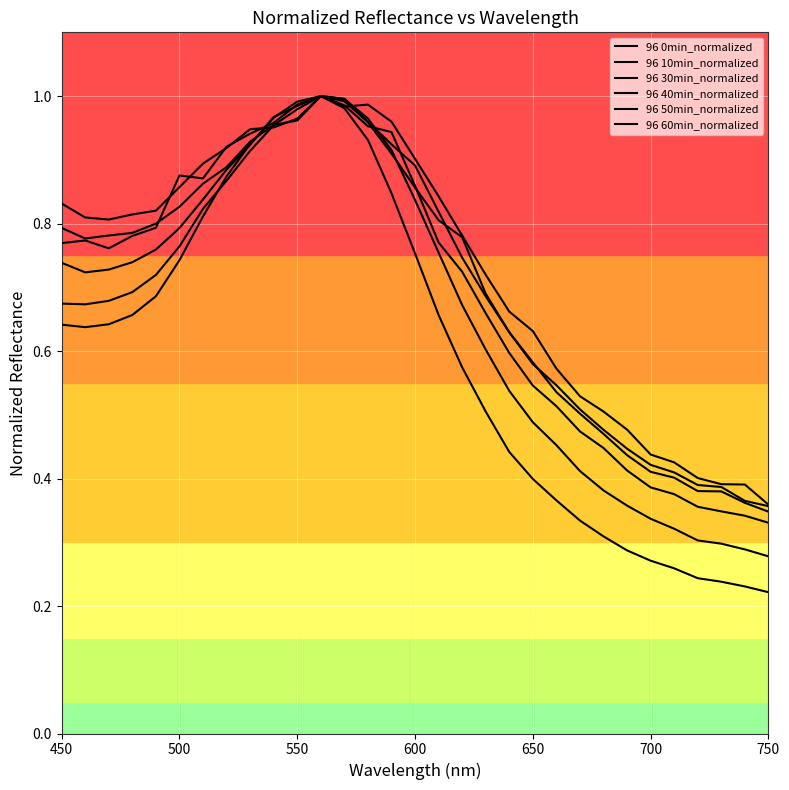

Which series ends up on top after the final intersection of 96 40min_normalized and 96 50min_normalized?

96 50min_normalized